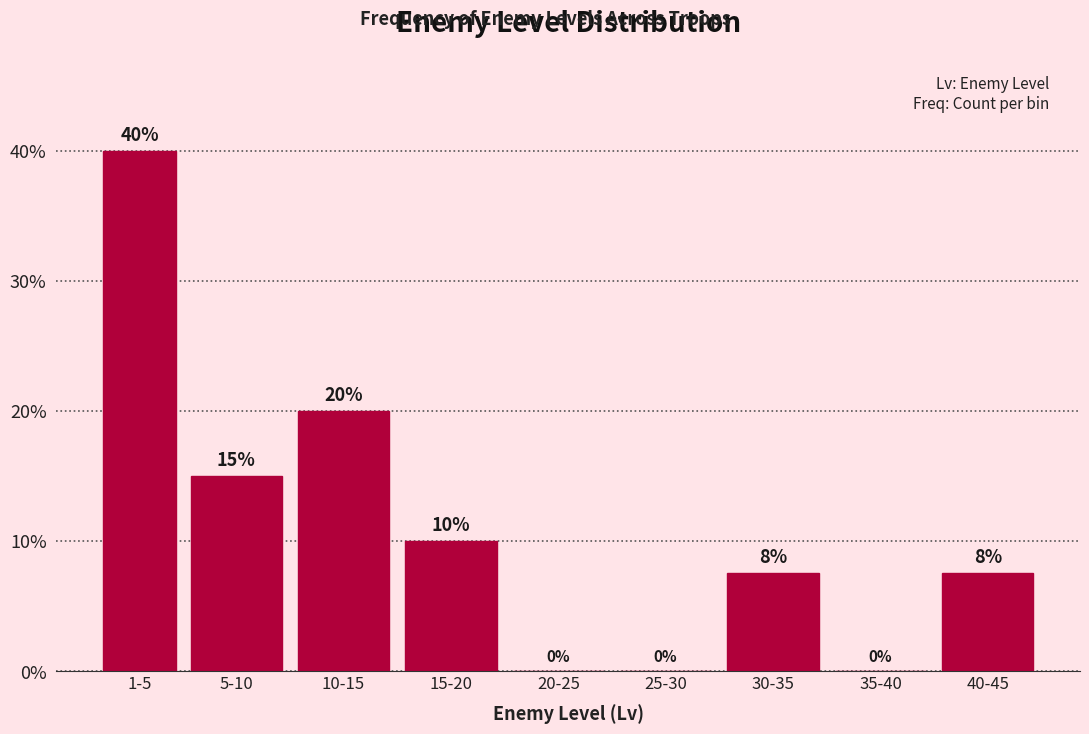

What is the sum of the values at 5-10 and 1-5?

55.0